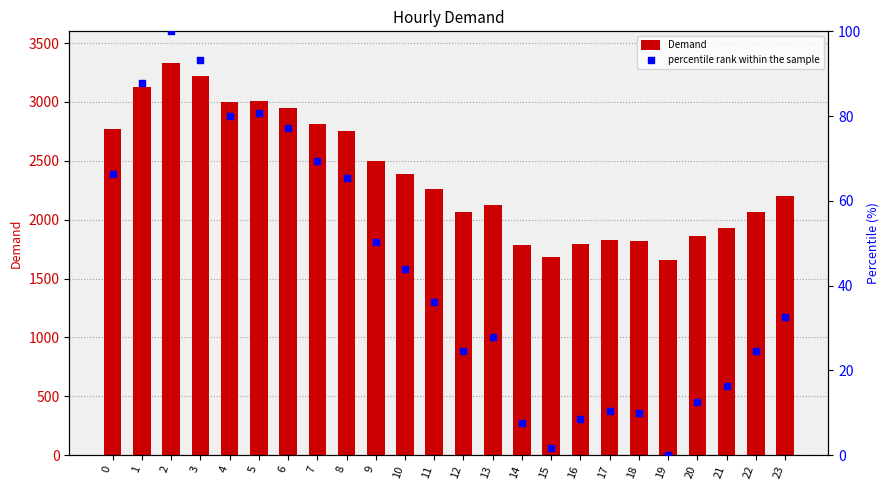

Which series has the largest total across all categories?

Demand